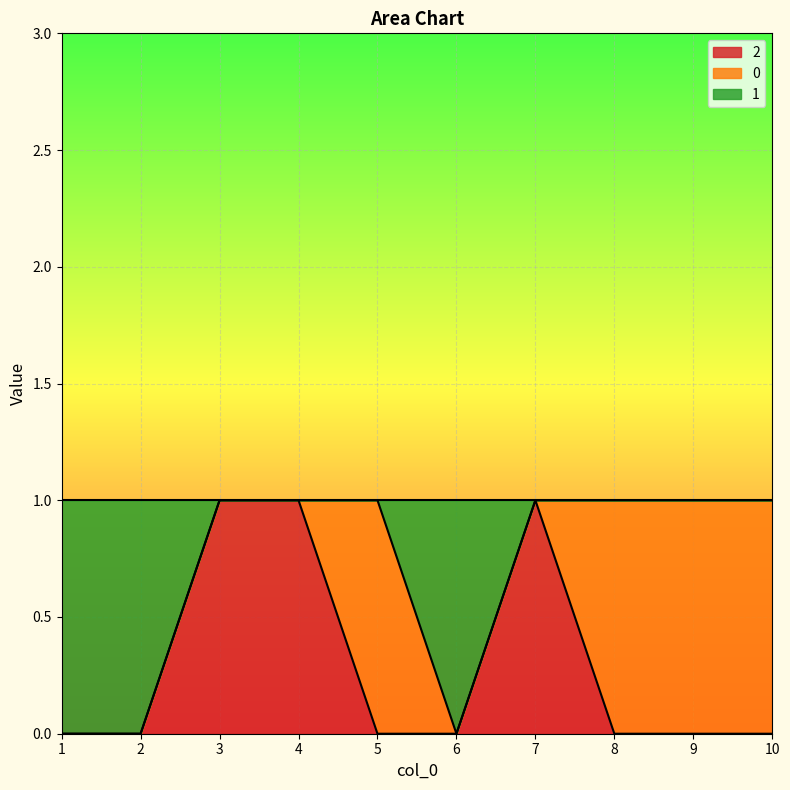

What is the spread (max minus min) of values at 10?

1